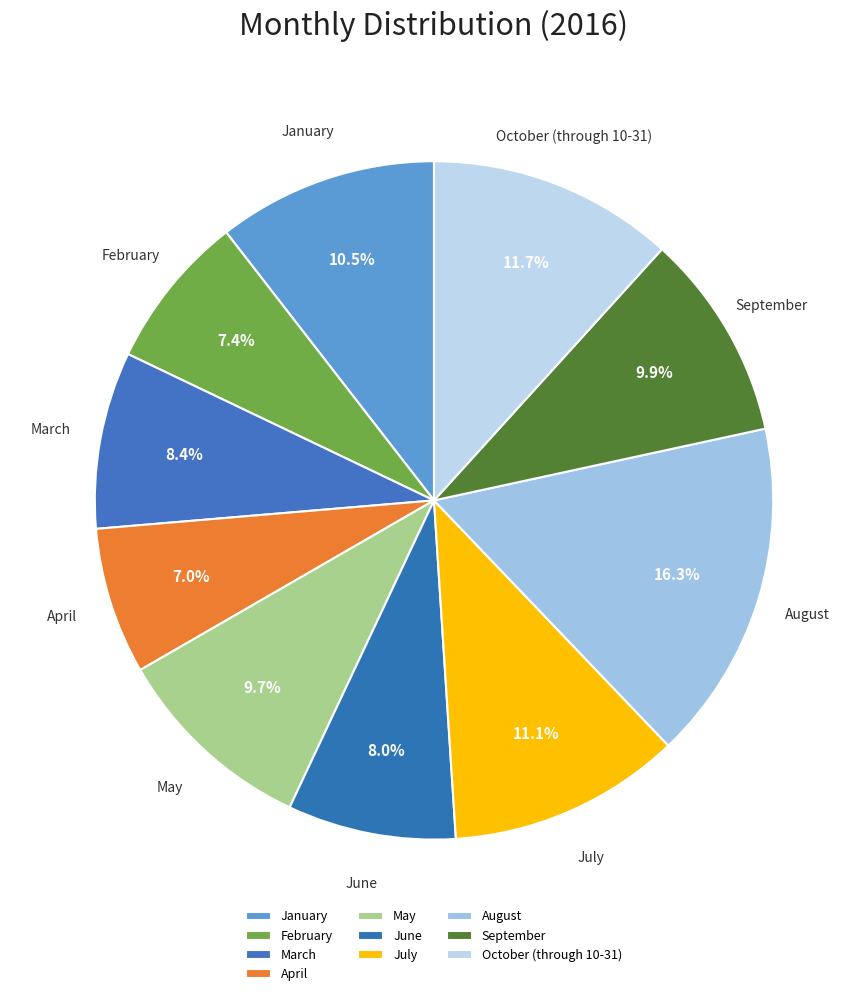

To the nearest percent, what portion does June represent?

8%